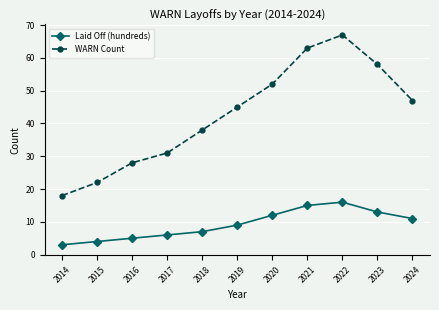

Rank the series by their average value, from highest to lowest.

WARN Count, Laid Off (hundreds)